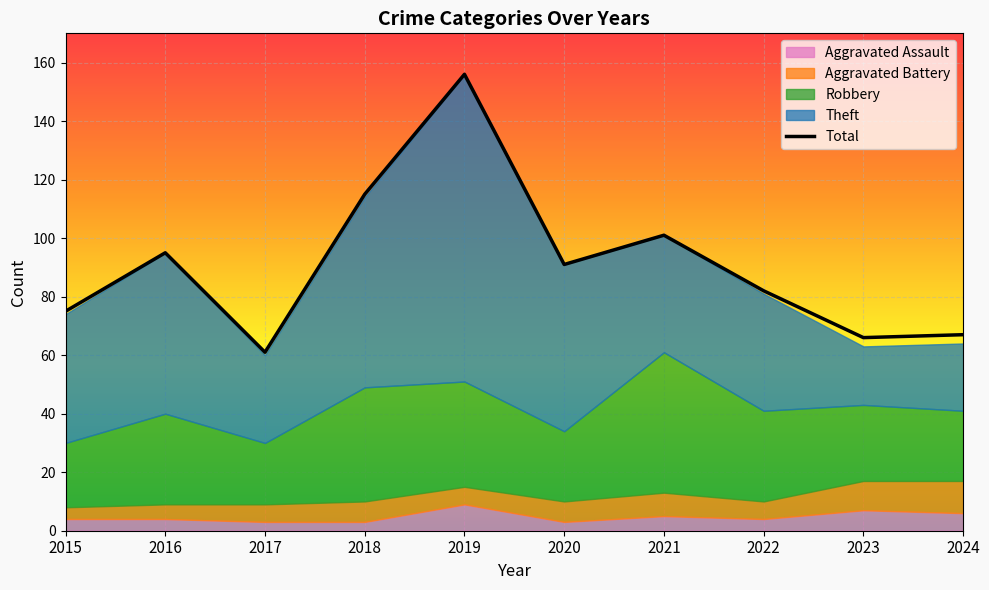

Reading left to right, extract all data points from this chart.

75	95	61	115	156	91	101	82	66	67